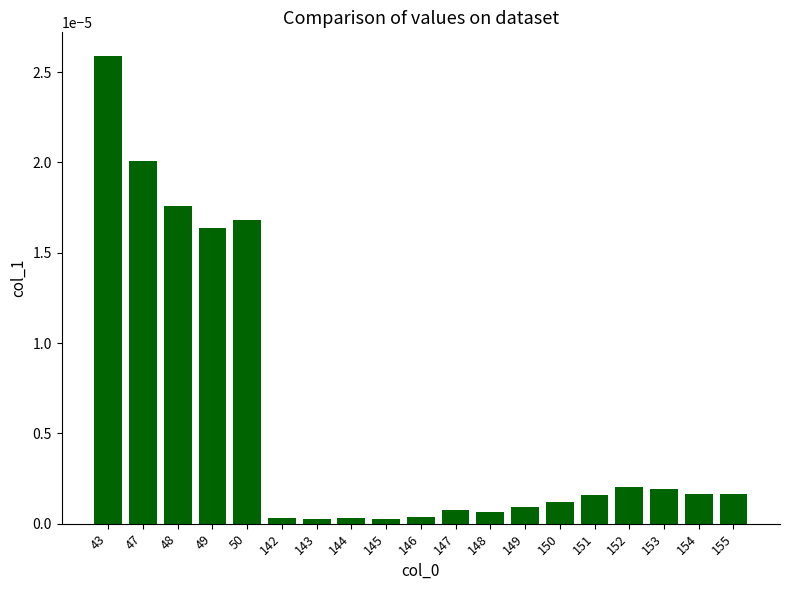

Which label corresponds to the largest value in the chart?

43